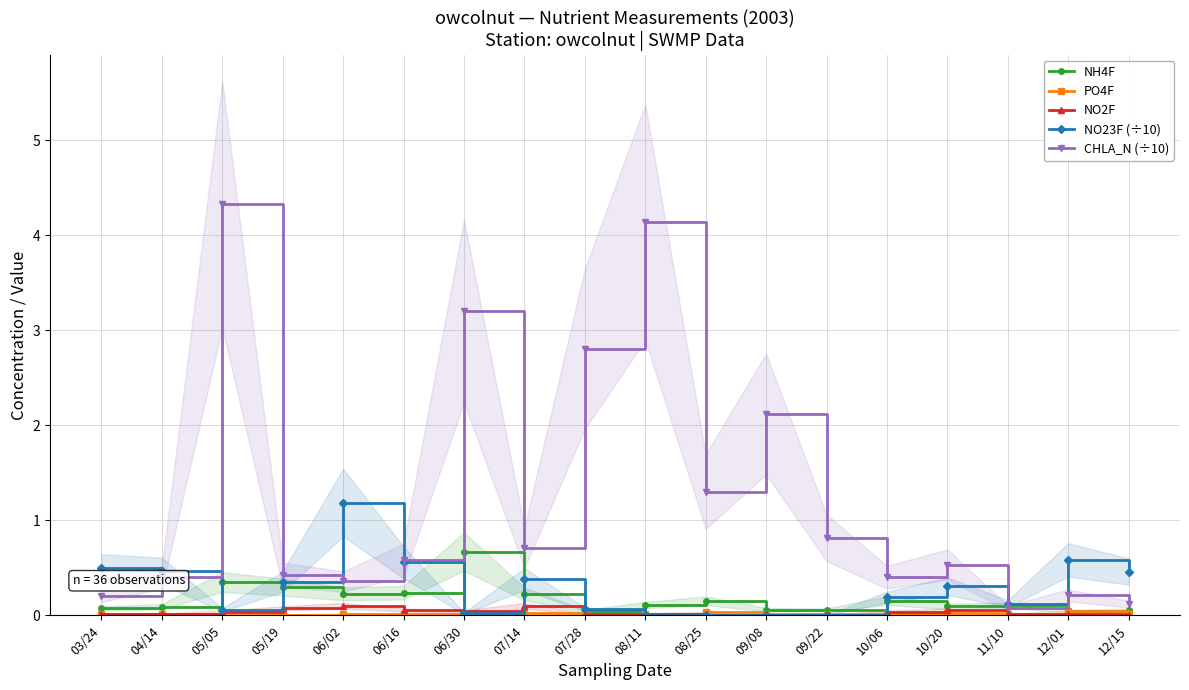

What is the difference between the second highest and second lowest values in the NH4F series?

0.3